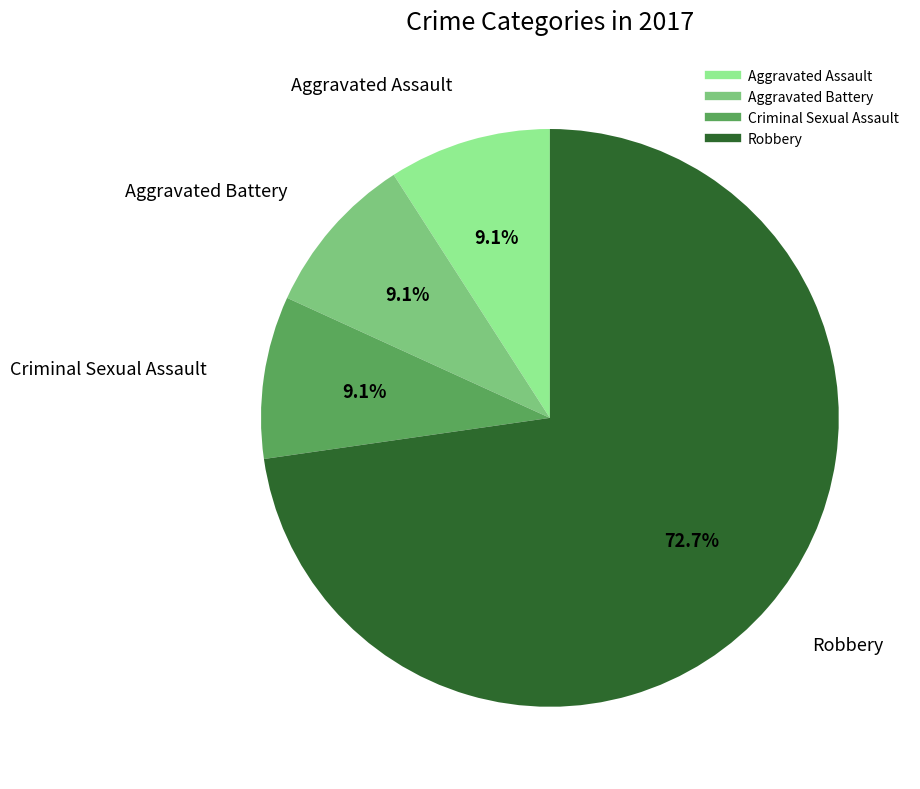

Which slice is the largest?

Robbery